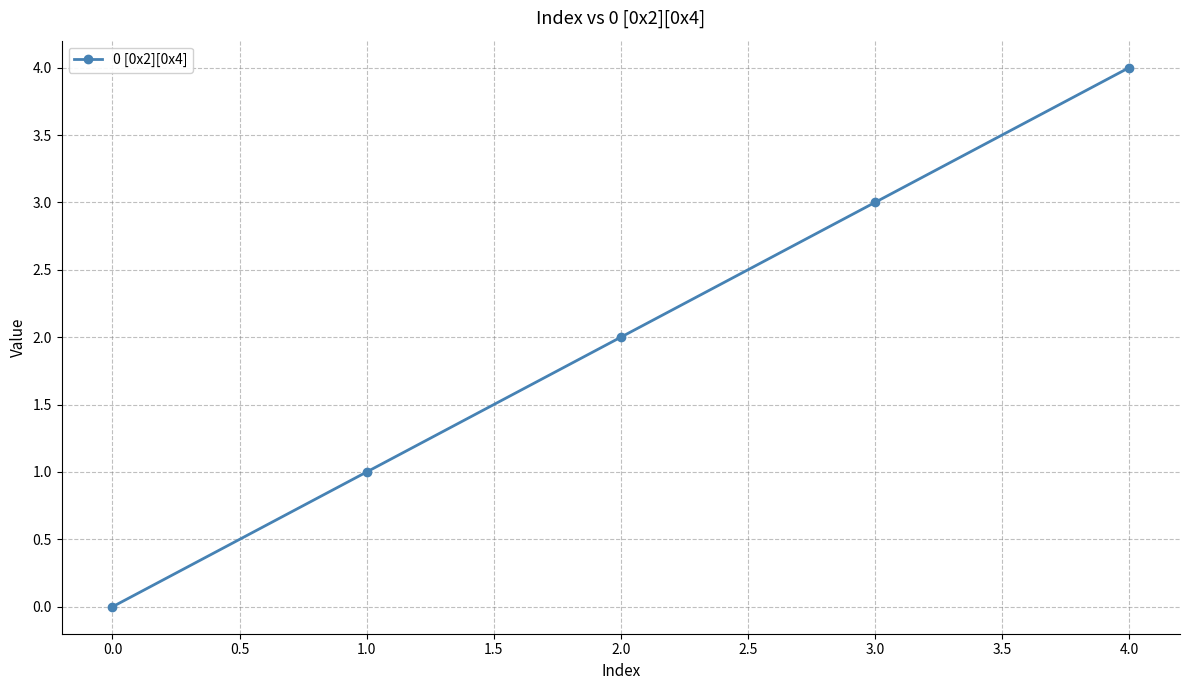

What is the label of the 1st point from the right?

4.0